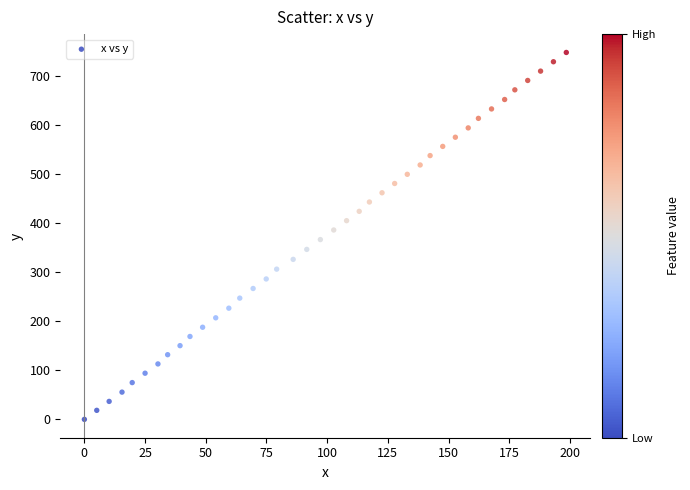

What is the range of X values (max minus min)?

198.5